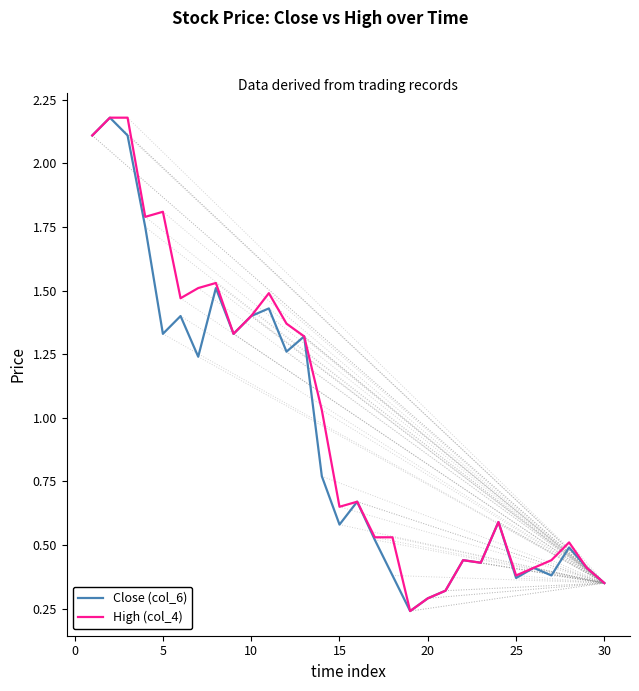

What is the highest value of the High (col_4) series?

2.2